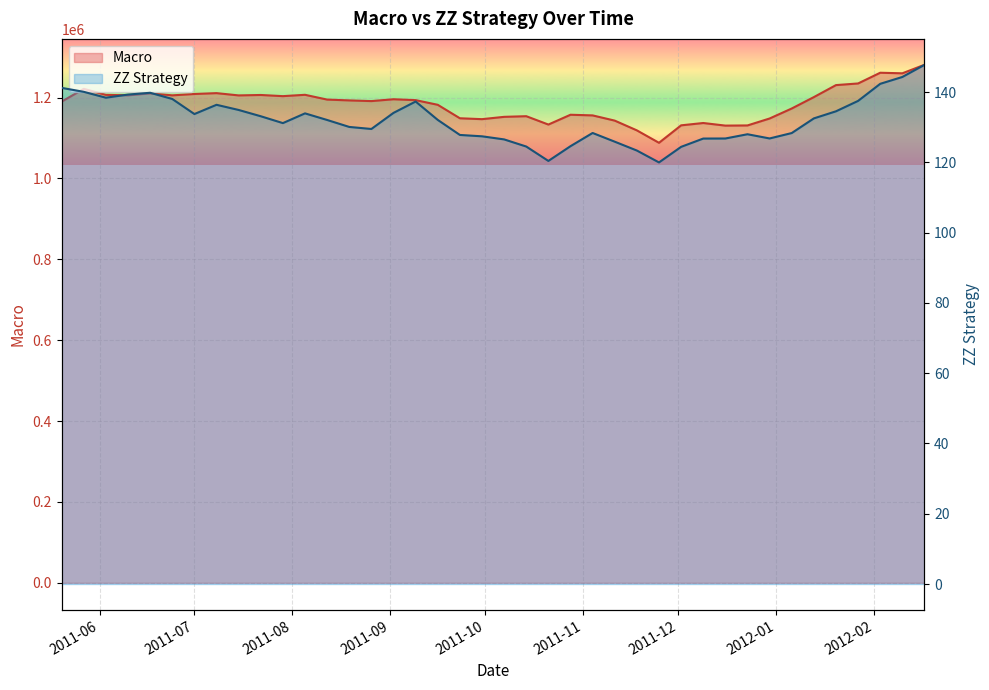

What position from the right is 2011-08-26?

26